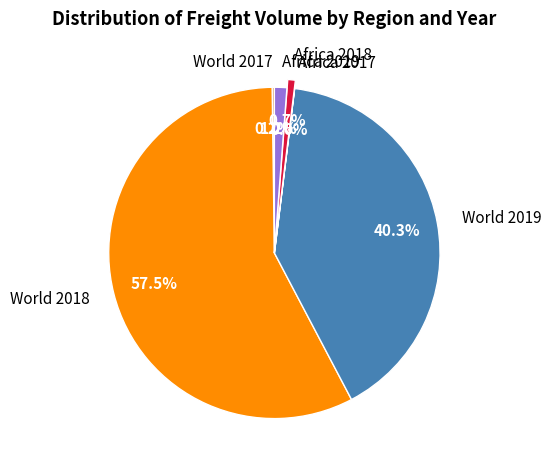

What is the largest slice in the pie chart?

World 2018